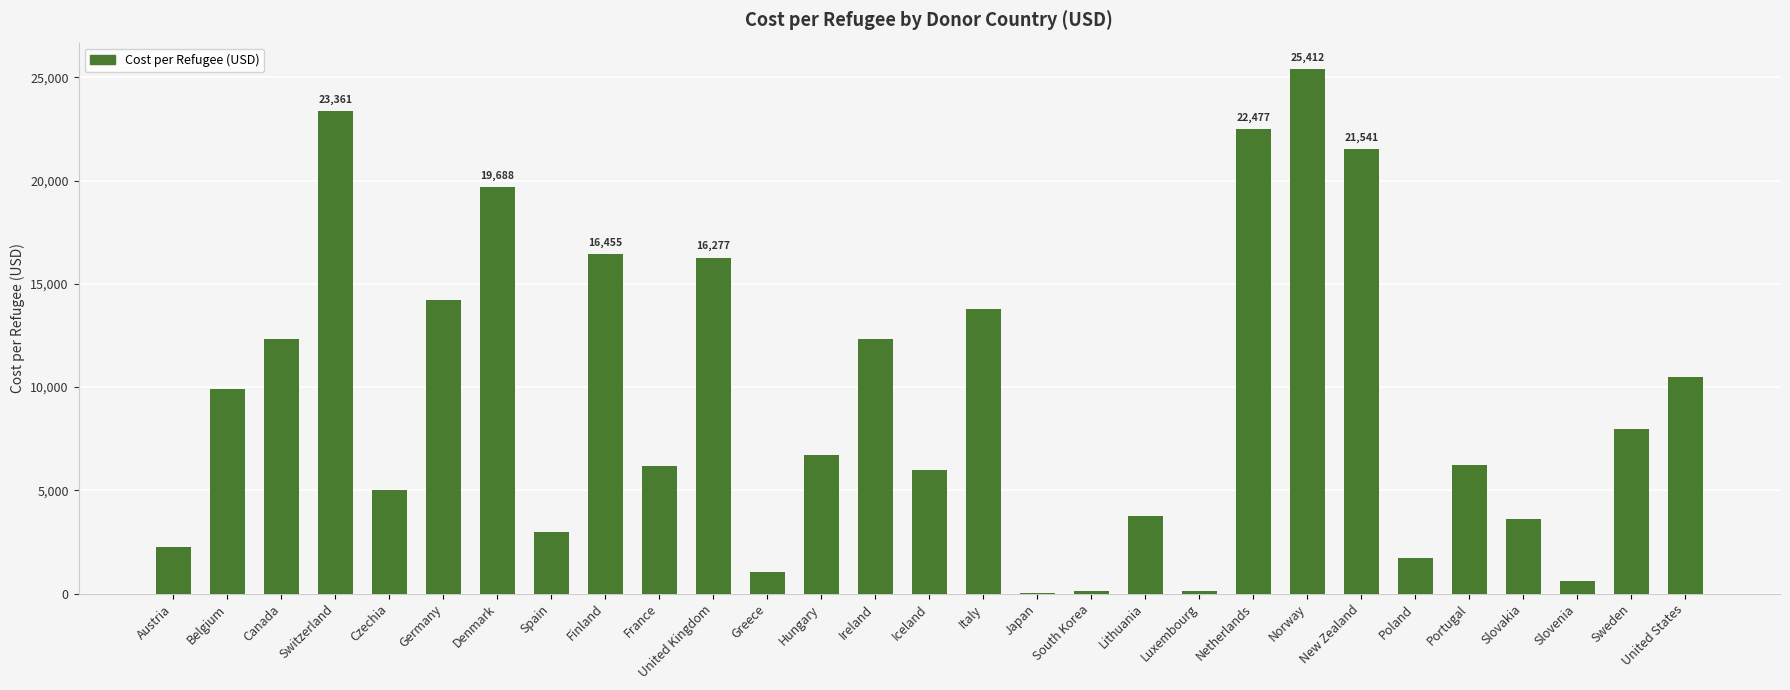

Approximately how many times larger is the value at Belgium compared to Portugal?

1.6